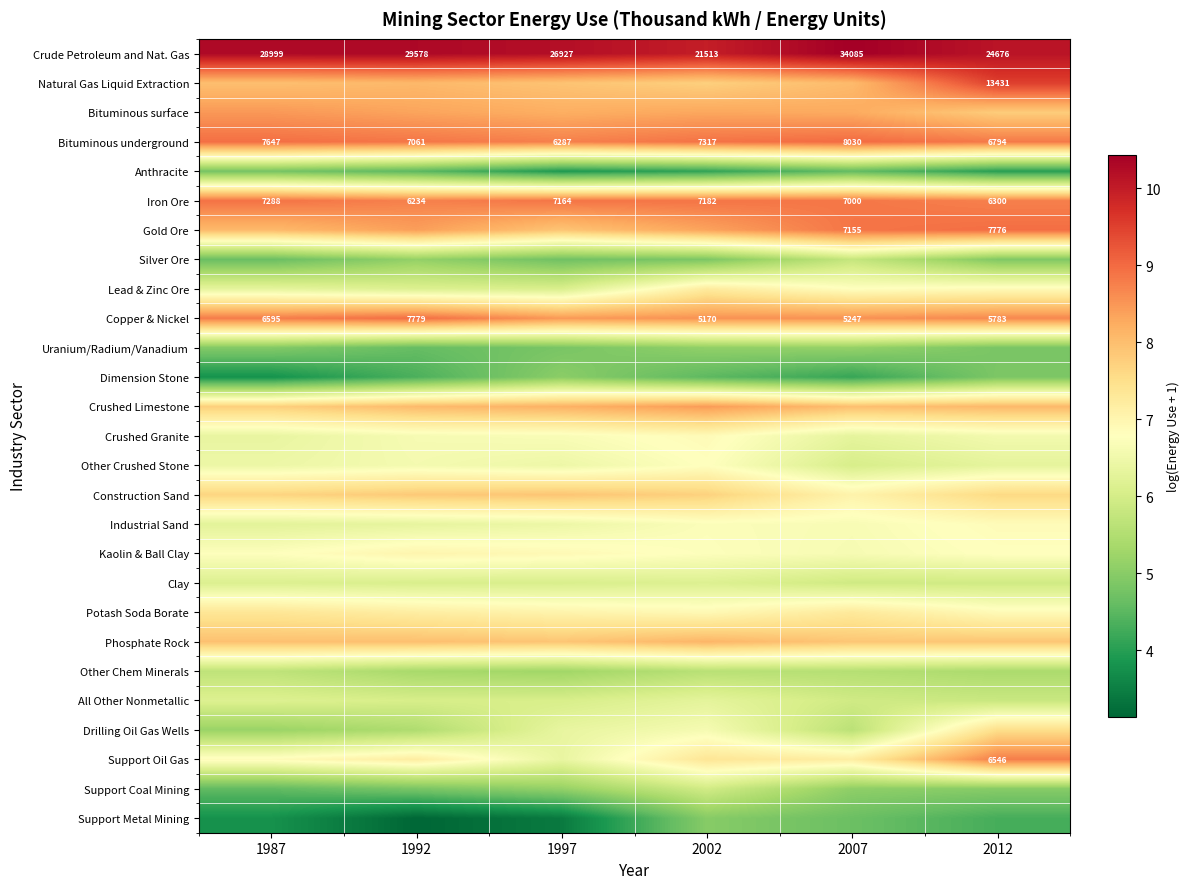

Rank the series by their maximum value, from highest to lowest.

Crude Petroleum and Nat. Gas, Natural Gas Liquid Extraction, Bituminous underground, Copper & Nickel, Gold Ore, Iron Ore, Support Oil Gas, Bituminous surface, Crushed Limestone, Phosphate Rock, Construction Sand, Drilling Oil Gas Wells, Potash Soda Borate, Lead & Zinc Ore, Kaolin & Ball Clay, Crushed Granite, Industrial Sand, Other Crushed Stone, All Other Nonmetallic, Clay, Support Coal Mining, Silver Ore, Other Chem Minerals, Uranium/Radium/Vanadium, Dimension Stone, Support Metal Mining, Anthracite